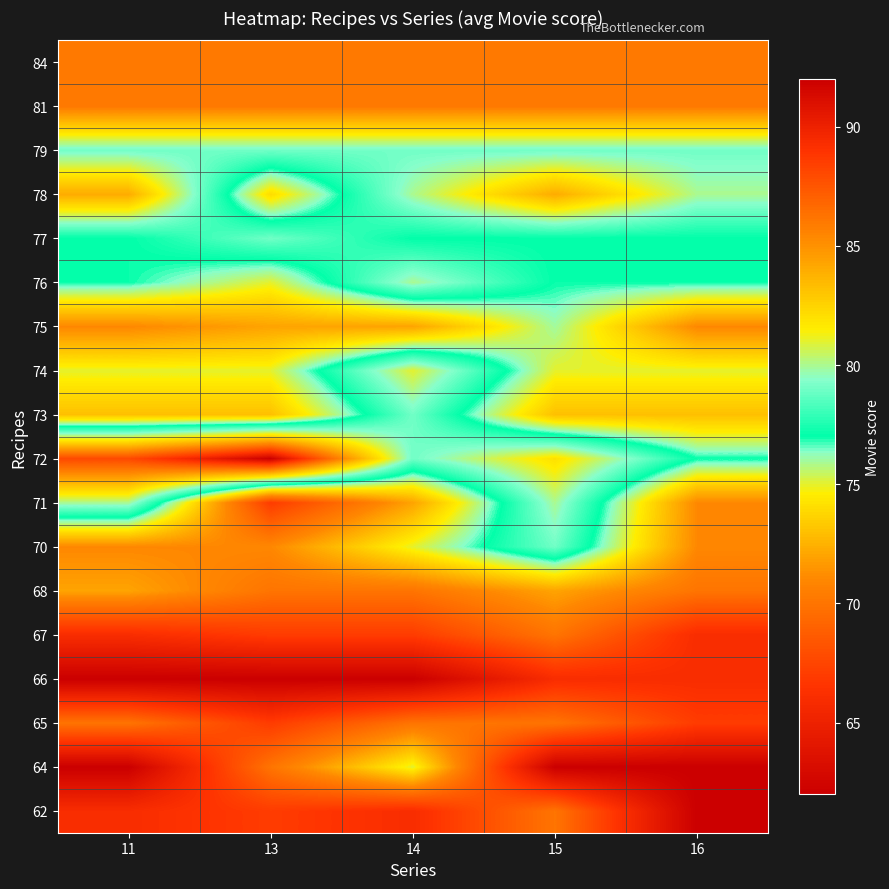

Reading left to right, what are all the values shown in this chart?

62: 11=66	13=67	14=66	15=70	16=62
64: 11=62	13=70	14=75	15=62	16=62
65: 11=70	13=67	14=70	15=70	16=67
66: 11=62	13=62	14=62	15=66	16=66
67: 11=66	13=67	14=67	15=70	16=66
68: 11=72	13=70	14=70	15=72	16=70
70: 11=71	13=71	14=75	15=79	16=71
71: 11=80	13=67	14=72	15=80	16=71
72: 11=88	13=92	14=79	15=82	16=77
73: 11=73	13=73	14=79	15=73	16=73
74: 11=75	13=75	14=81	15=75	16=75
75: 11=71	13=72	14=72	15=76	16=71
76: 11=77	13=75	14=80	15=77	16=77
77: 11=77	13=79	14=77	15=77	16=77
78: 11=84	13=74	14=80	15=84	16=80
79: 11=79	13=79	14=79	15=79	16=79
81: 11=86	13=86	14=86	15=86	16=86
84: 11=86	13=86	14=86	15=86	16=86